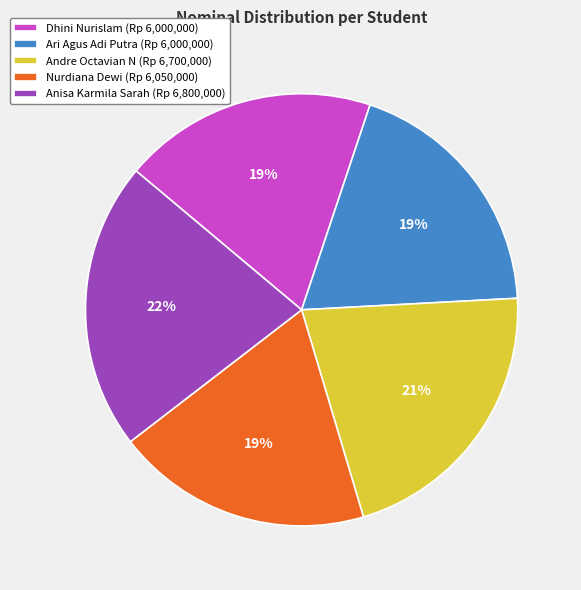

Is the sum of Nurdiana Dewi (Rp 6,050,000) and Anisa Karmila Sarah (Rp 6,800,000) greater than half?

No